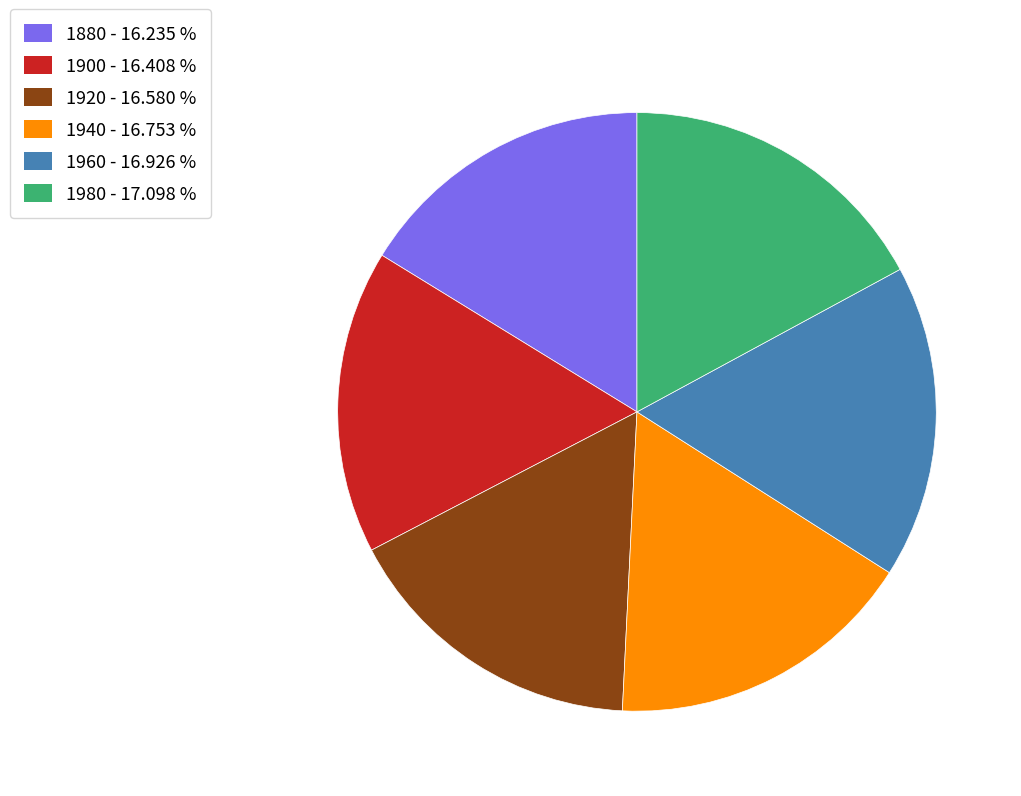

What is the ratio of the value at 1960 - 16.926 % to the value at 1900 - 16.408 %?

1.0